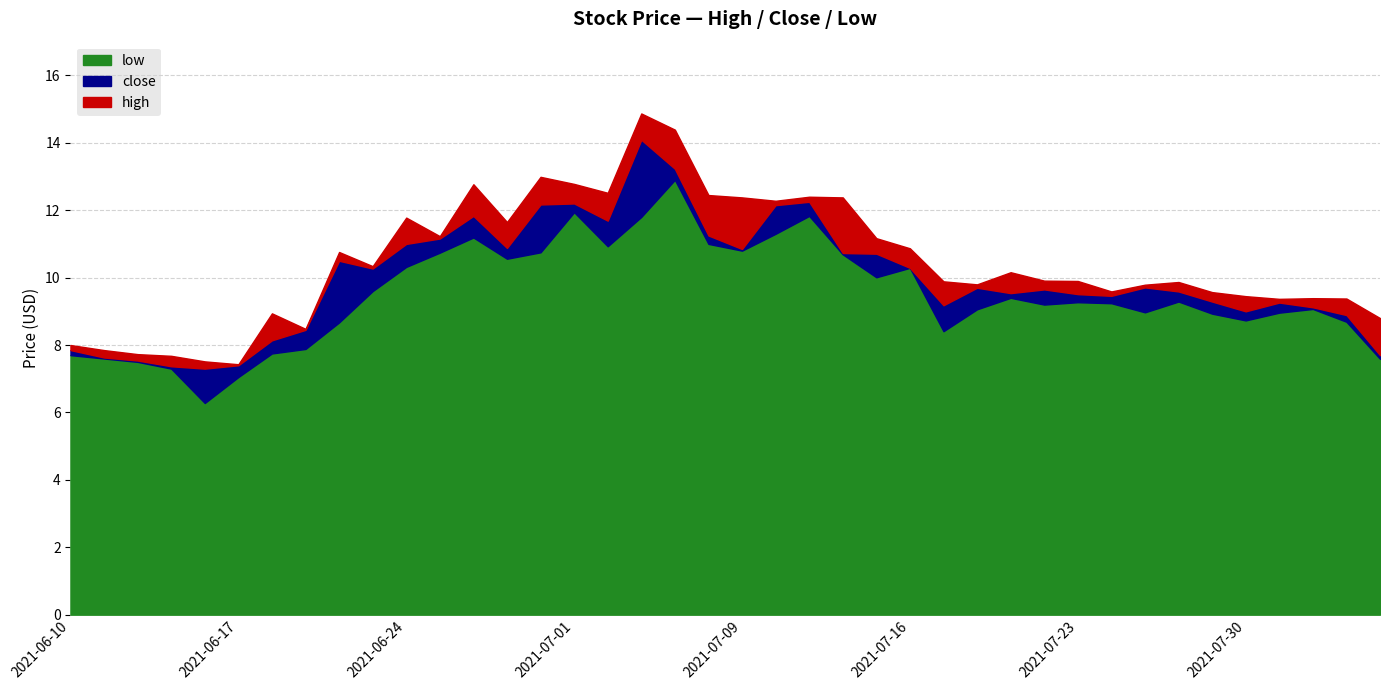

The high series shows 12.4 at 2021-07-08. True or false?

True